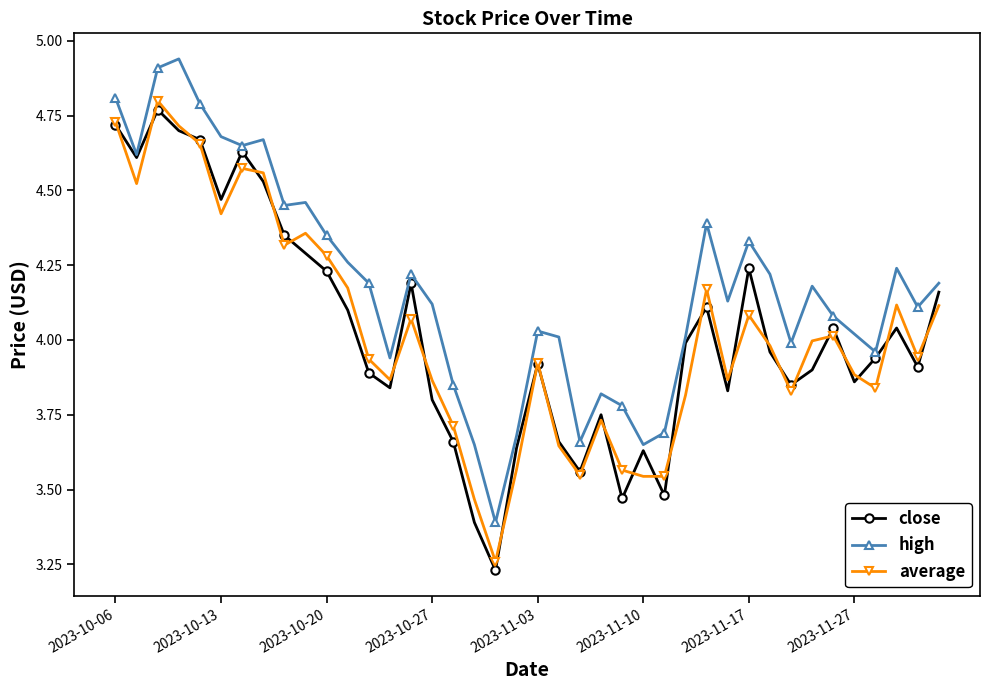

At how many categories does at least one series exceed 3?

40